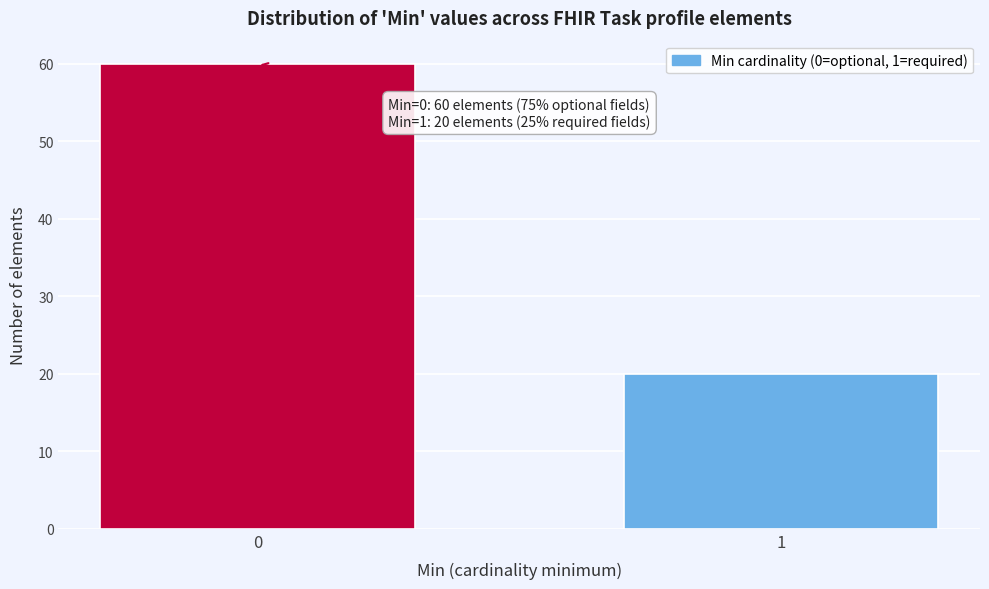

Reading right to left, extract all data points from this chart.

1=20	0=60